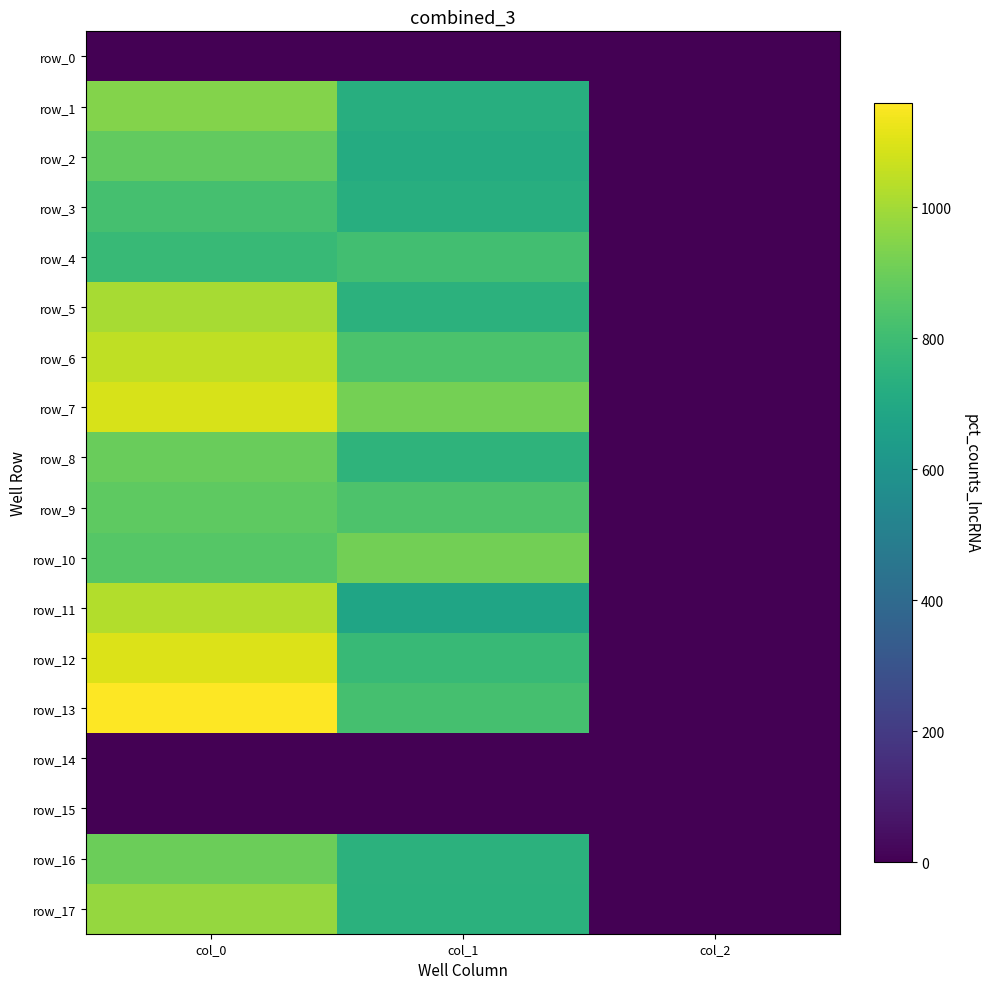

Reading left to right, transcribe all the data shown in this chart.

row_0: 0.0	0.0	0.0
row_1: 943.3	725.6	2.0
row_2: 880.0	715.5	2.0
row_3: 820.0	729.0	2.0
row_4: 780.0	810.0	2.0
row_5: 1010.0	745.9	2.0
row_6: 1050.0	833.6	2.0
row_7: 1090.0	918.0	2.0
row_8: 893.3	756.0	2.0
row_9: 870.0	837.0	2.0
row_10: 853.3	911.2	2.0
row_11: 1026.7	681.8	2.0
row_12: 1100.0	783.0	2.0
row_13: 1160.0	816.8	2.0
row_14: 0.0	0.0	0.0
row_15: 0.0	0.0	0.0
row_16: 900.0	745.9	2.0
row_17: 976.7	742.5	2.0